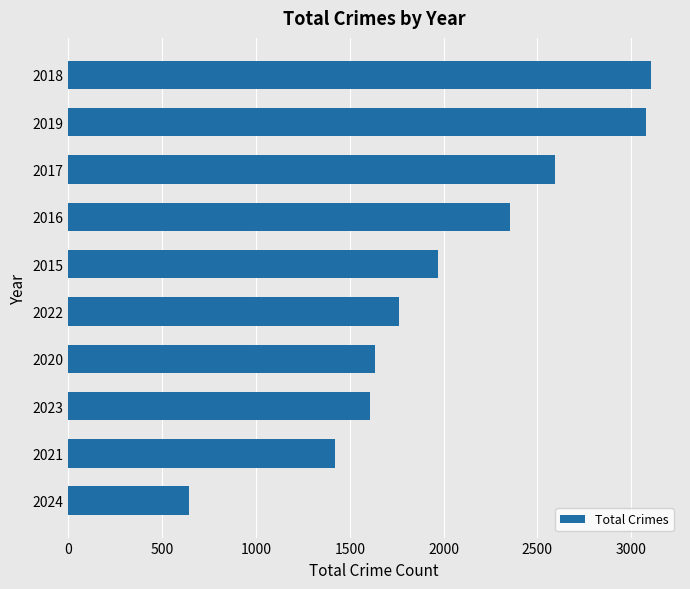

What value does the data have at 2016?

2352